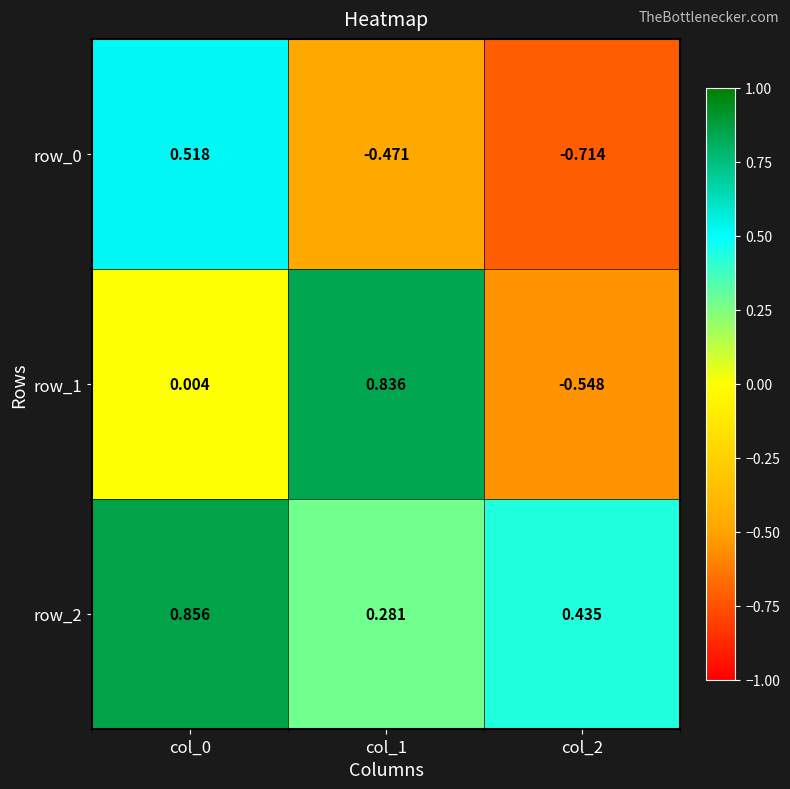

What is the difference between the maximum and minimum values in the row_2 series?

0.6